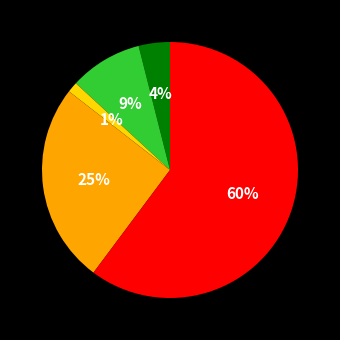

To the nearest percent, what is the average slice percentage?

20%